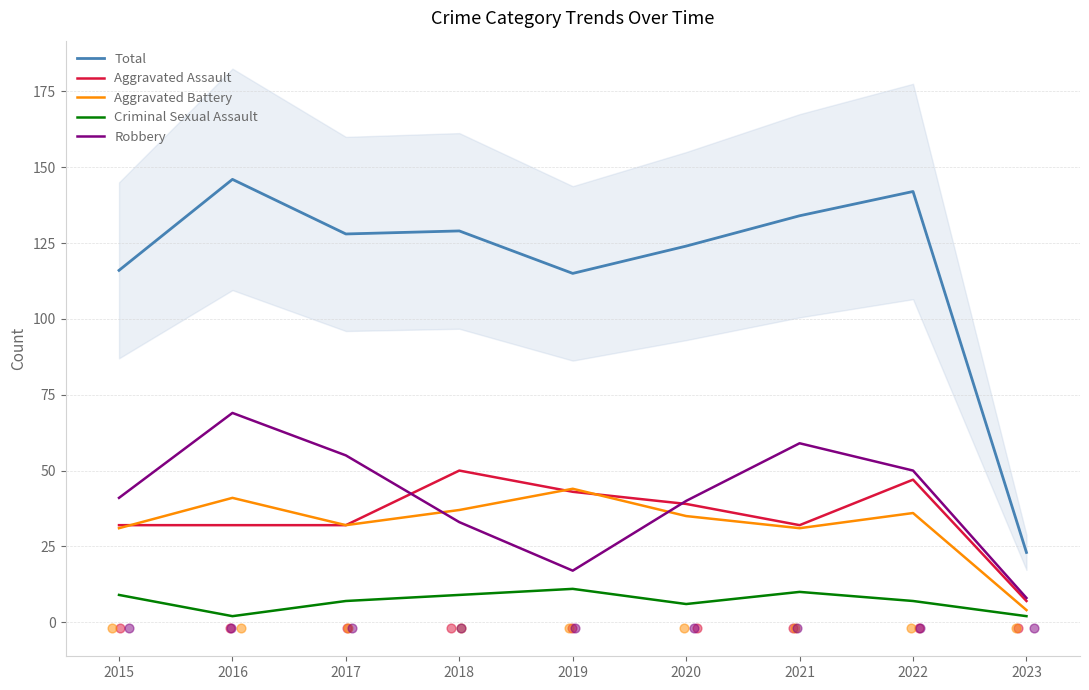

What is the total value across all series at 2018?

258